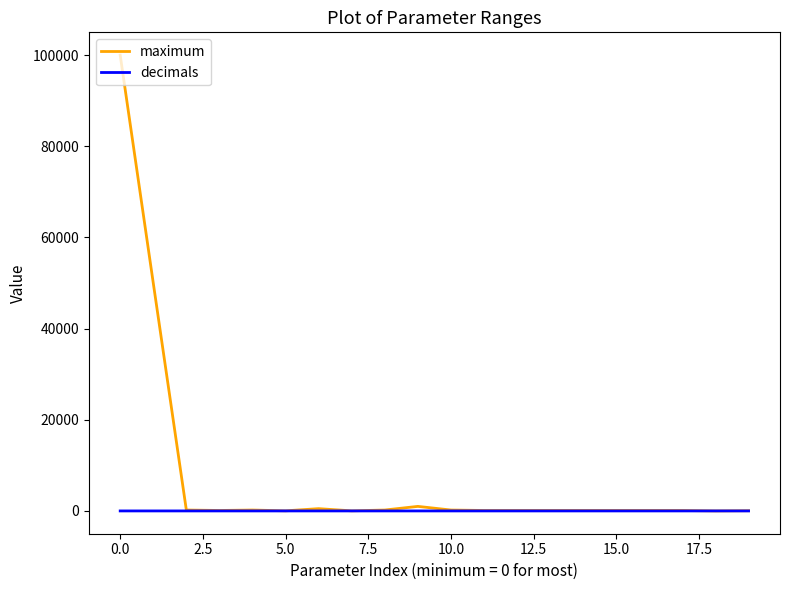

Rank the series by their maximum value, from highest to lowest.

maximum, decimals